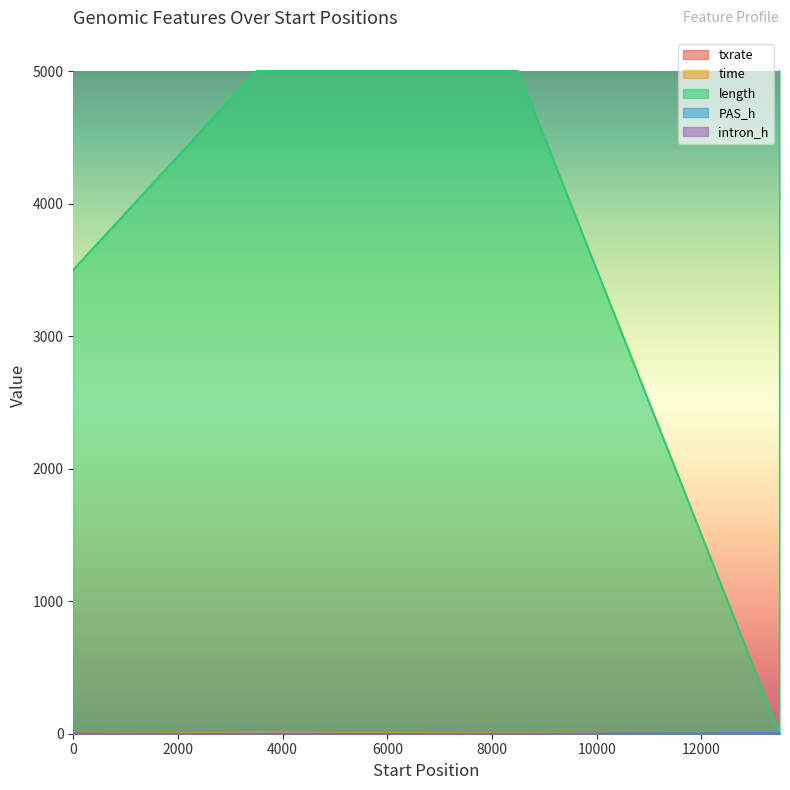

Where is the first local maximum for PAS_h?

13500